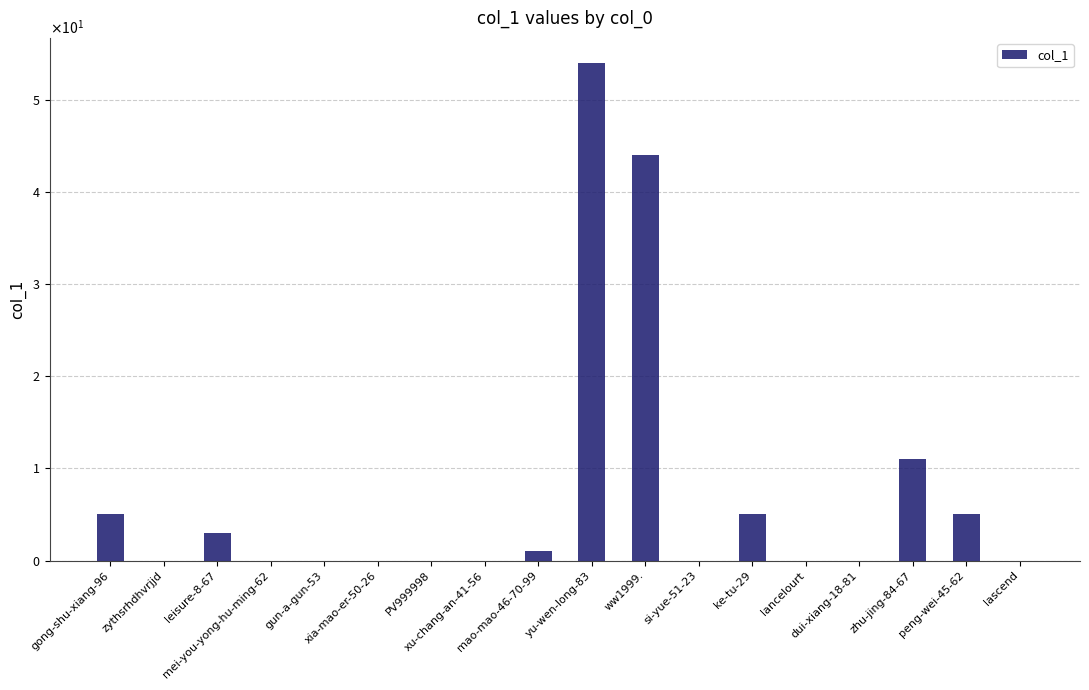

Reading right to left, what are all the values shown in this chart?

0	5	11	0	0	5	0	44	54	1	0	0	0	0	0	3	0	5